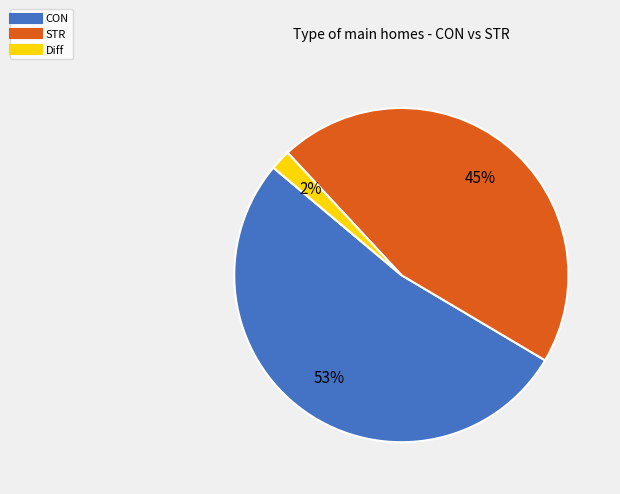

To the nearest percent, what is the average slice percentage?

33%